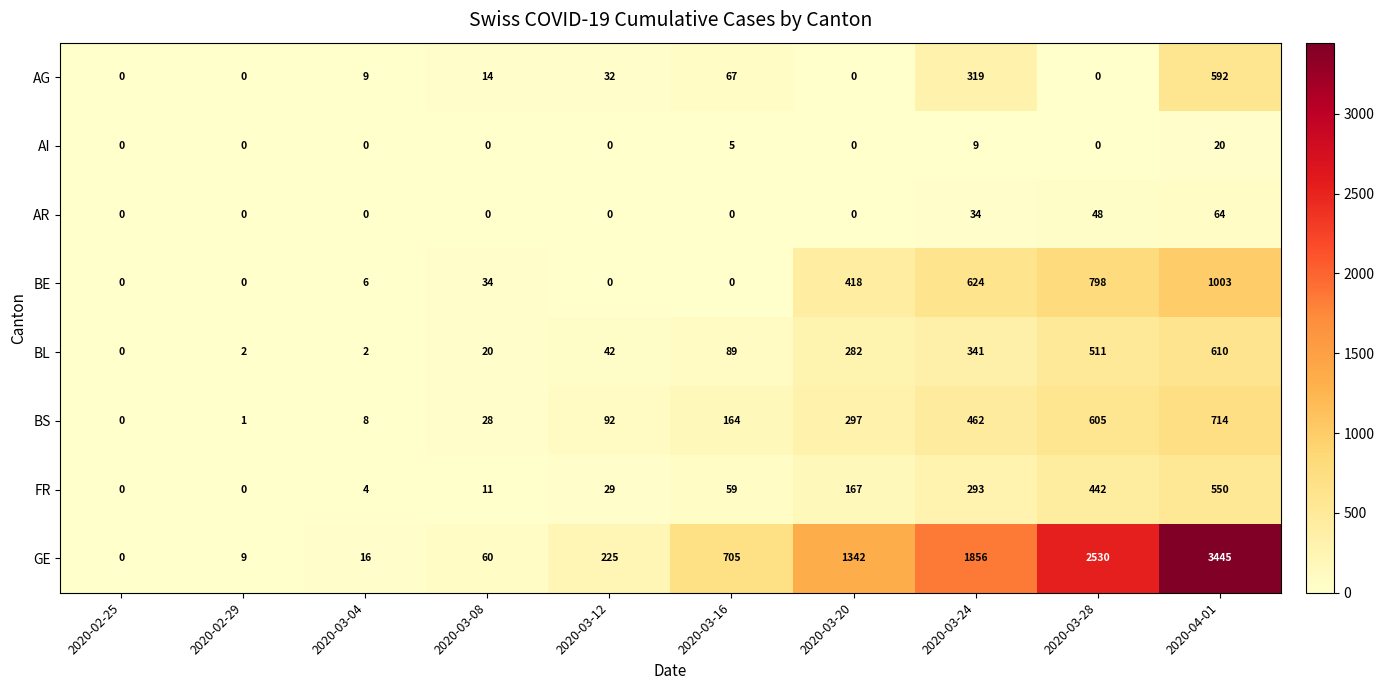

What is the difference between the highest and lowest values at 2020-04-01?

3425